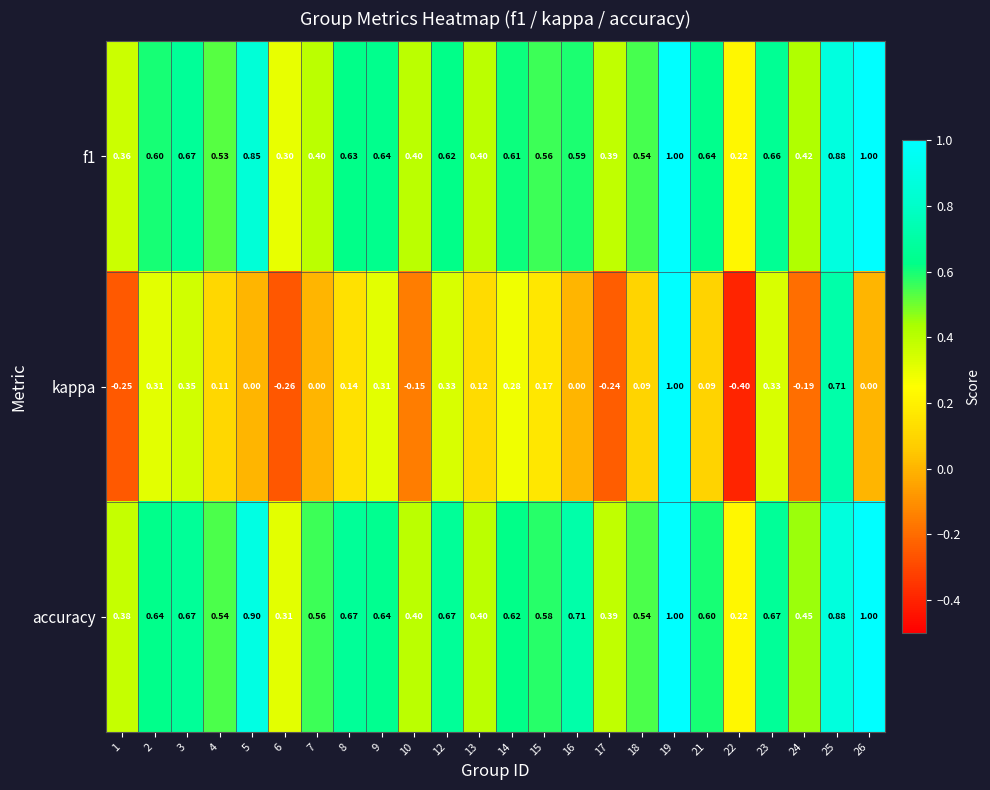

Which series has the largest range (max minus min)?

kappa